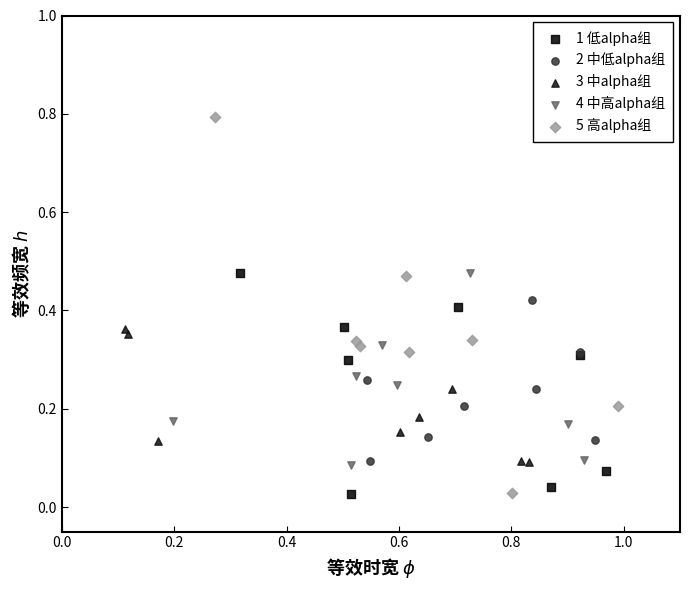

Which series contains the highest Y value?

5 高alpha组